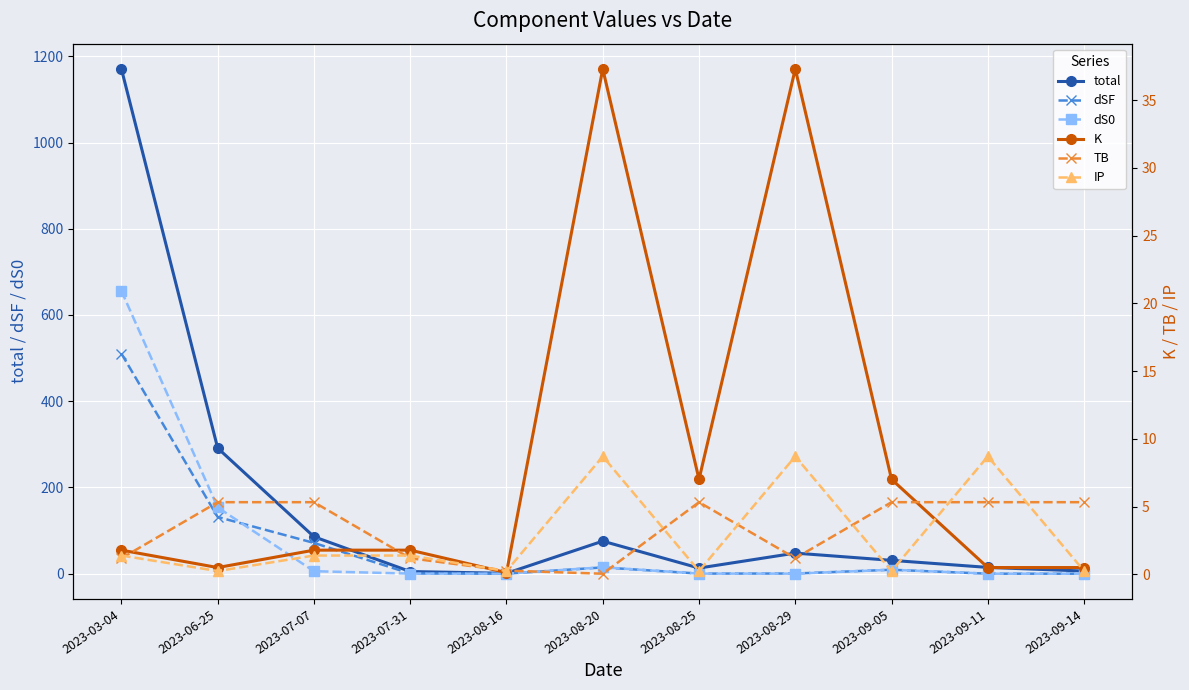

Which series has the widest spread of values?

total